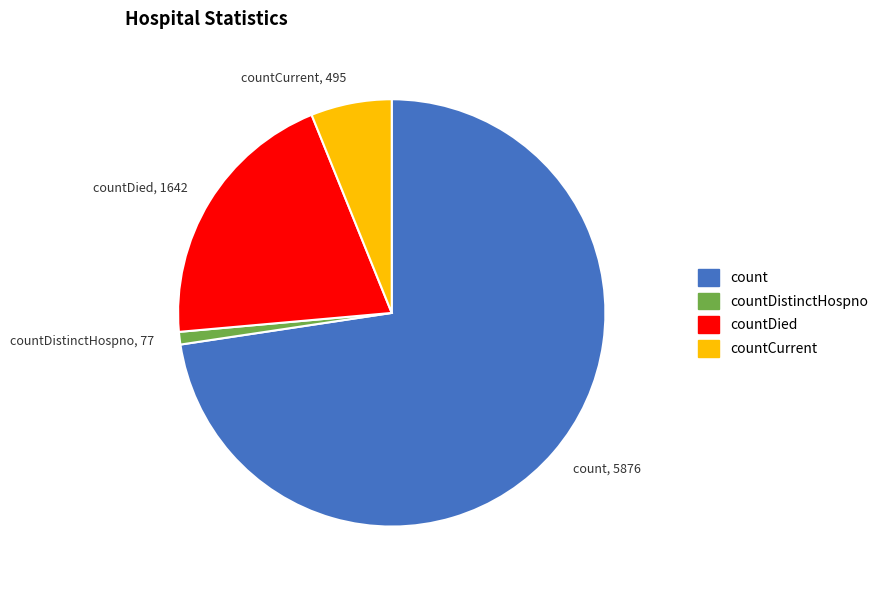

Which slice is the largest?

count